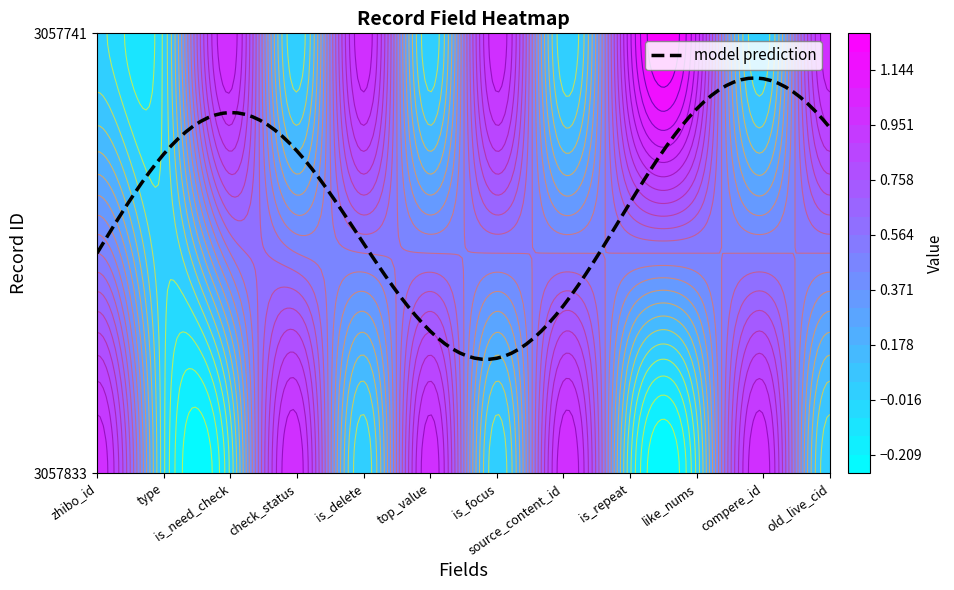

How many categories are shown in the chart?

12